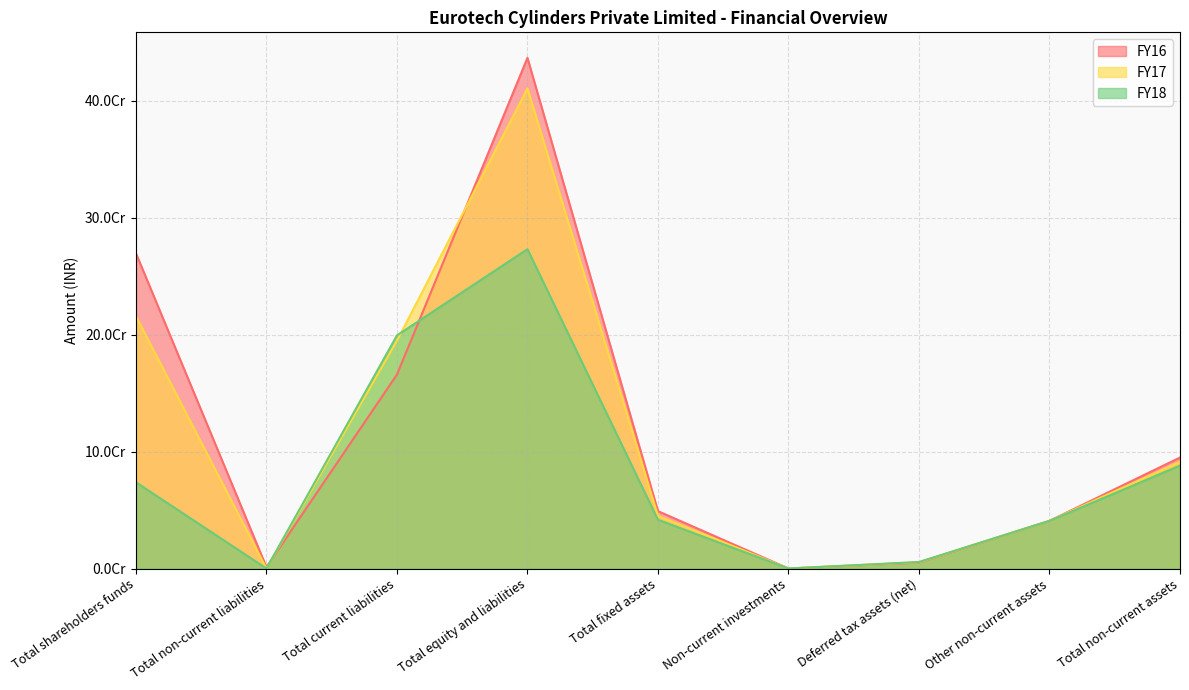

At how many categories does at least one series exceed 270940289?

1